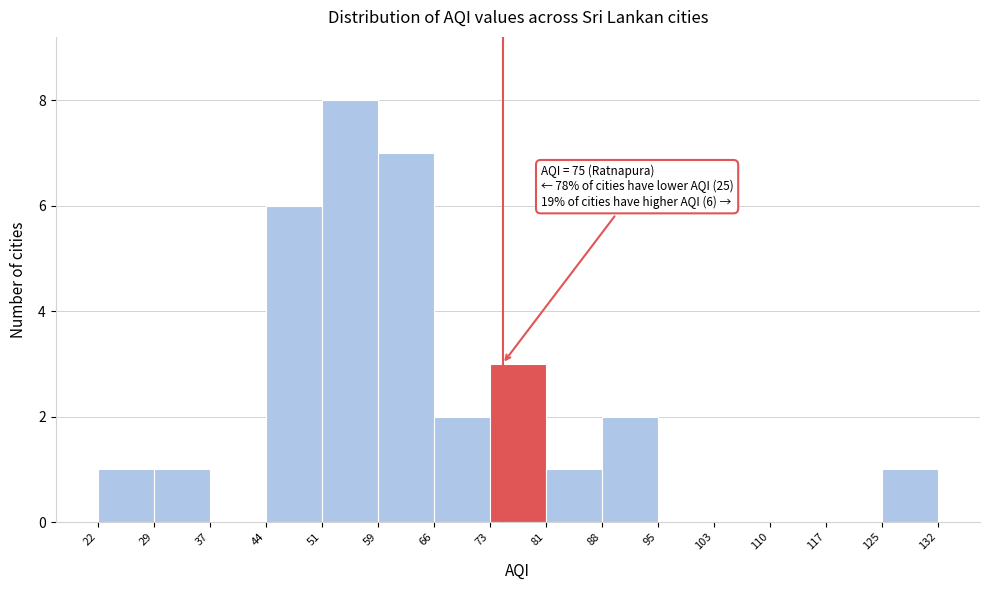

Which range on the x-axis has the tallest bar?

51 to 59